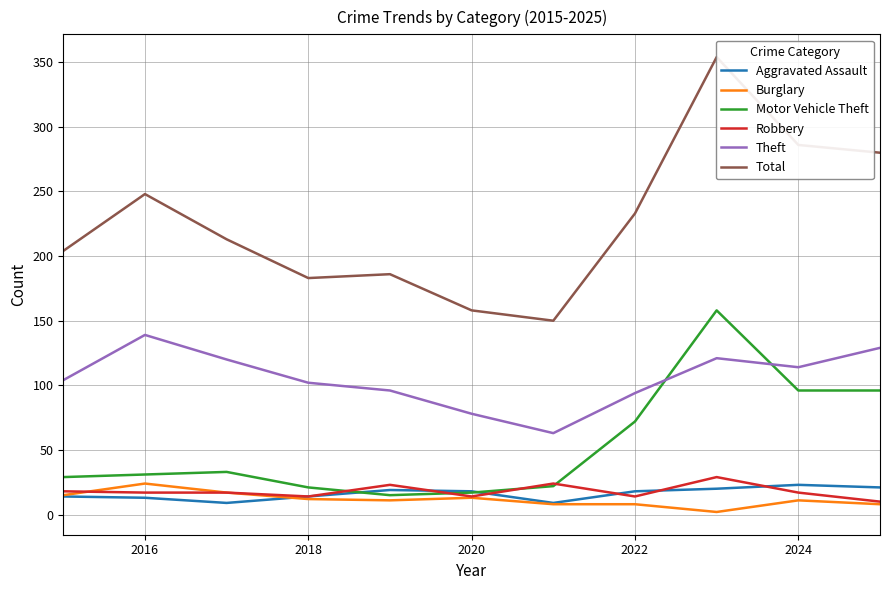

The Motor Vehicle Theft series shows 29 at 2020. True or false?

False